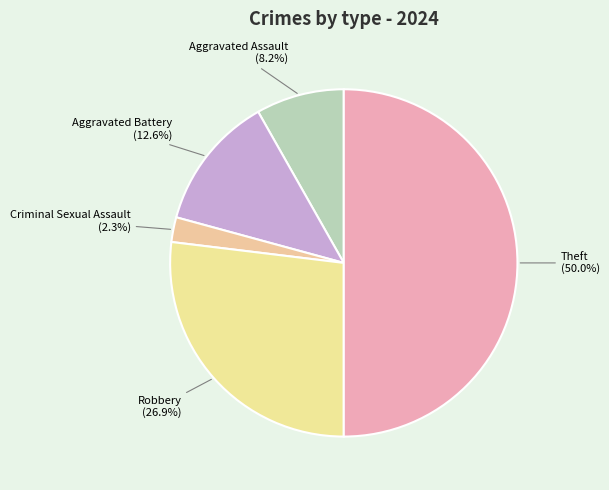

To the nearest percent, what portion does Theft represent?

50%